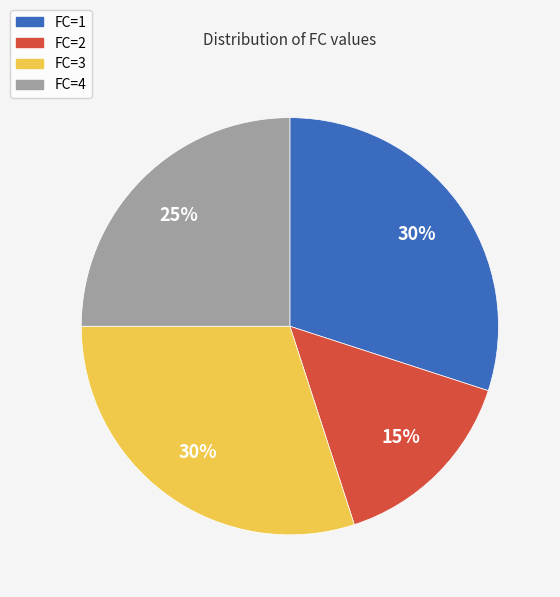

To the nearest percent, what portion does FC=4 represent?

25%